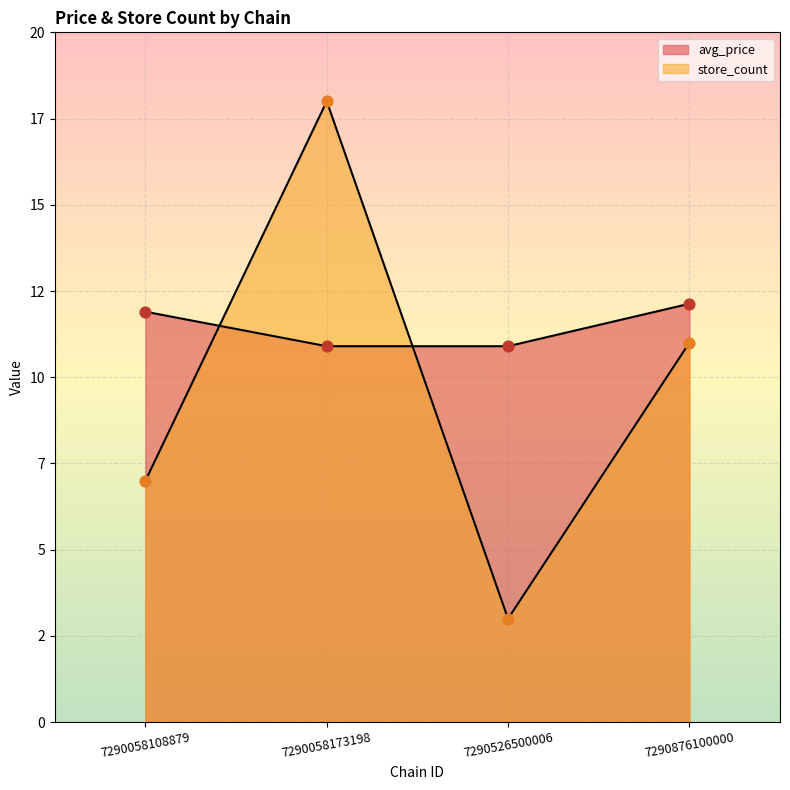

At which category is the sum across all series the highest?

7290058173198